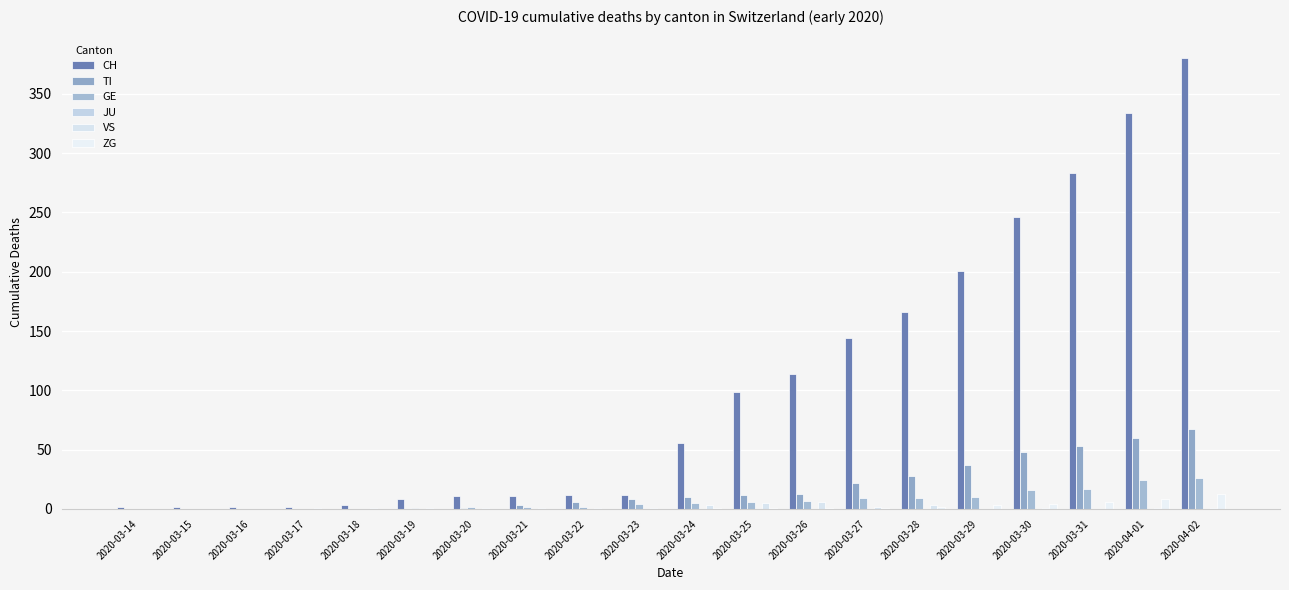

Count the number of categories in the chart.

20